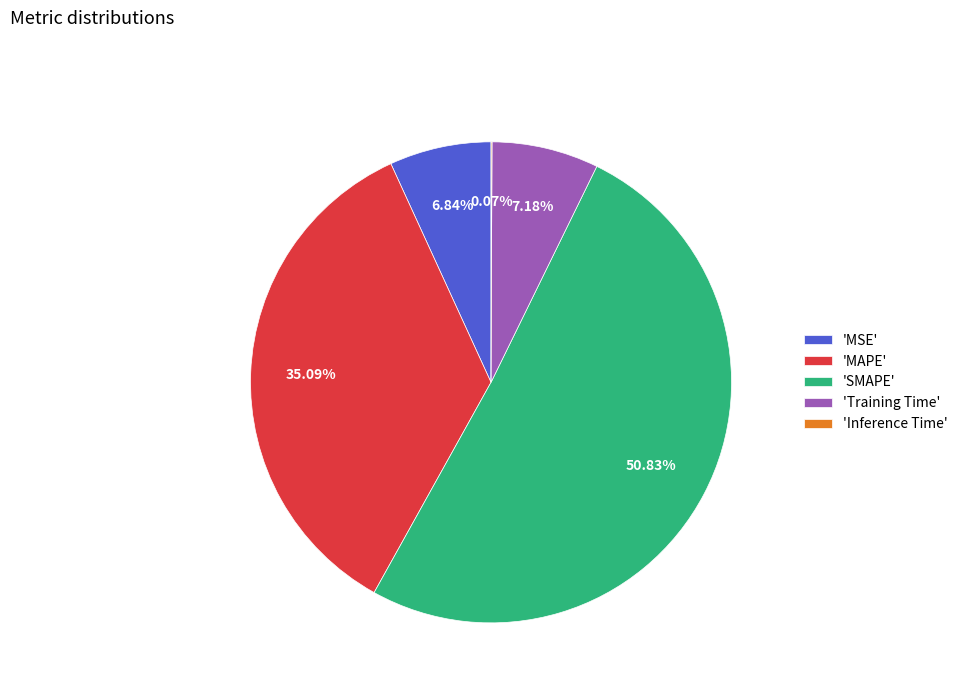

Is there any slice that represents more than half of the pie?

Yes